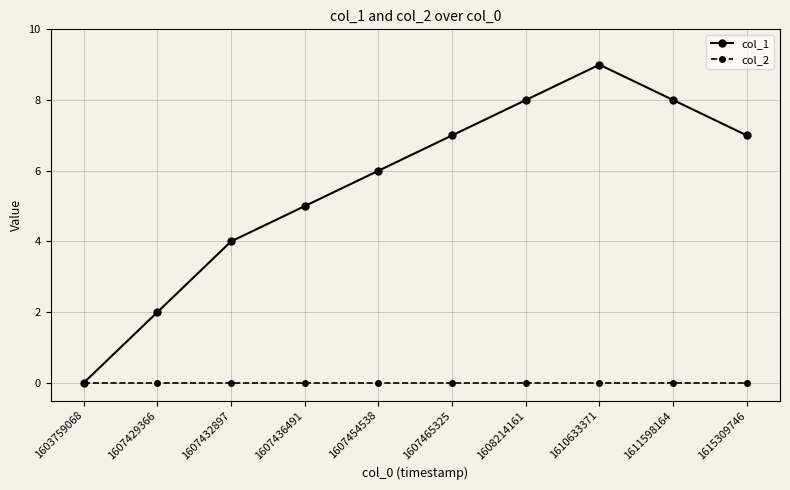

How many distinct data groups are displayed?

2